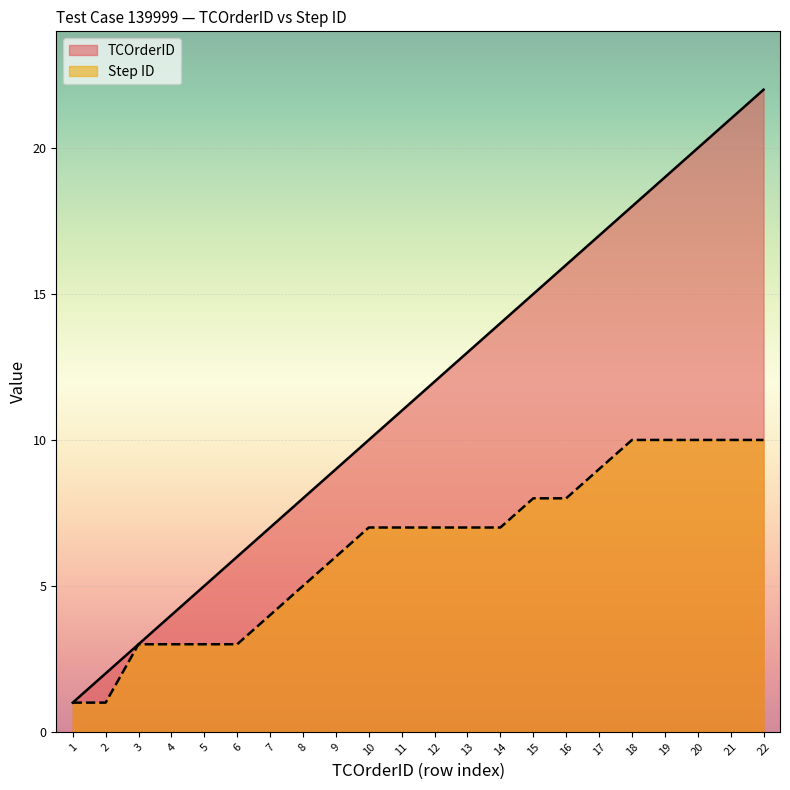

True or false: Step ID and TCOrderID intersect in this chart.

False